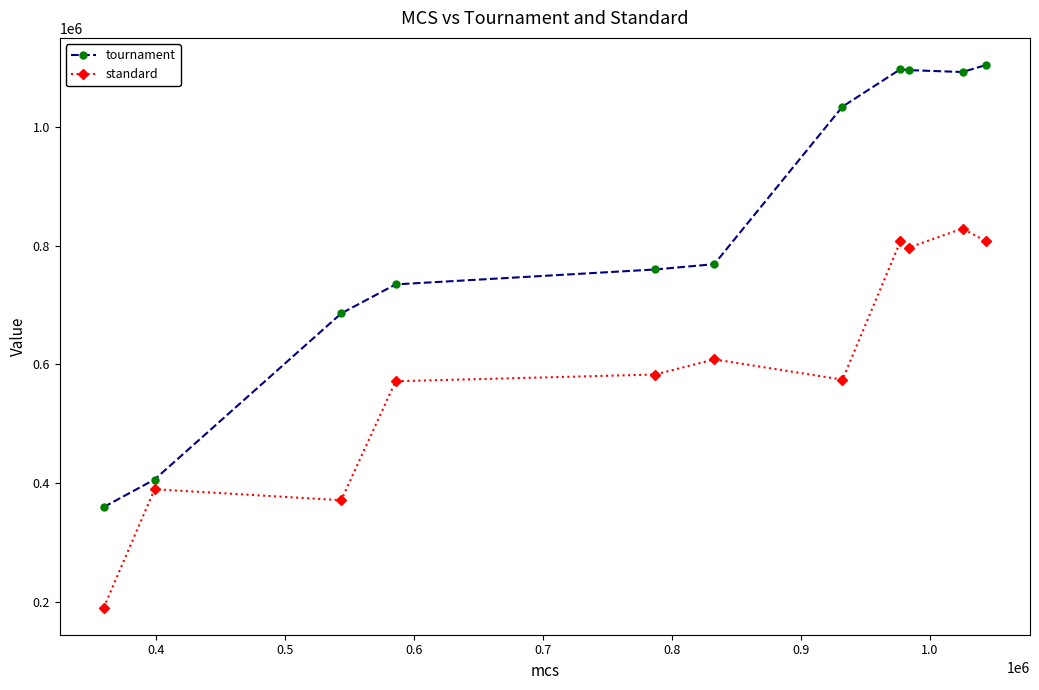

What are all the series names shown in the legend?

tournament, standard